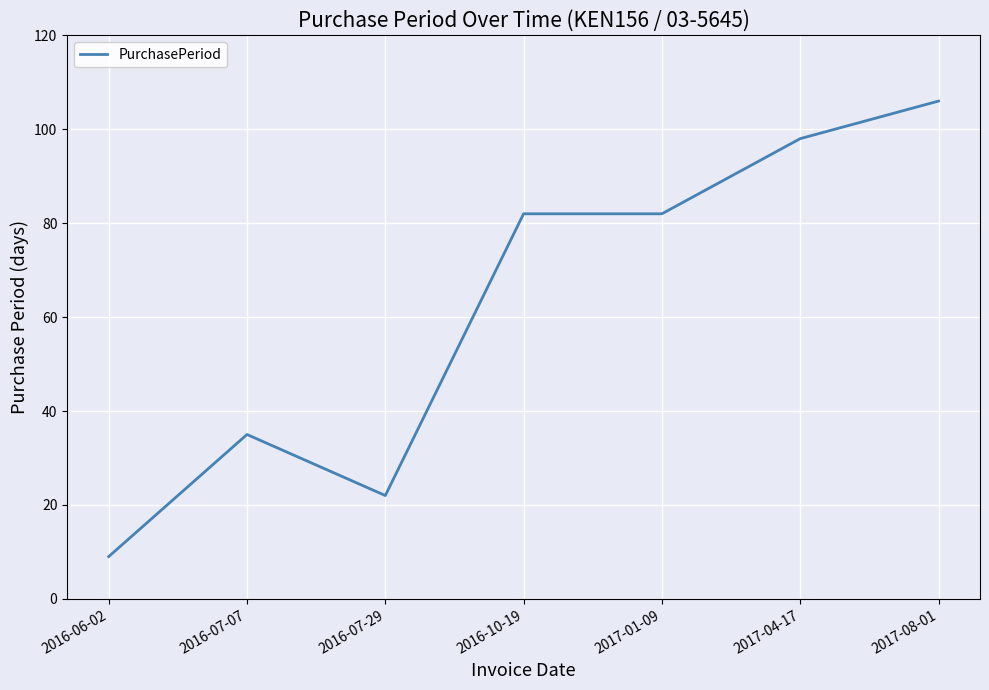

Reading right to left, extract all data points from this chart.

106	98	82	82	22	35	9